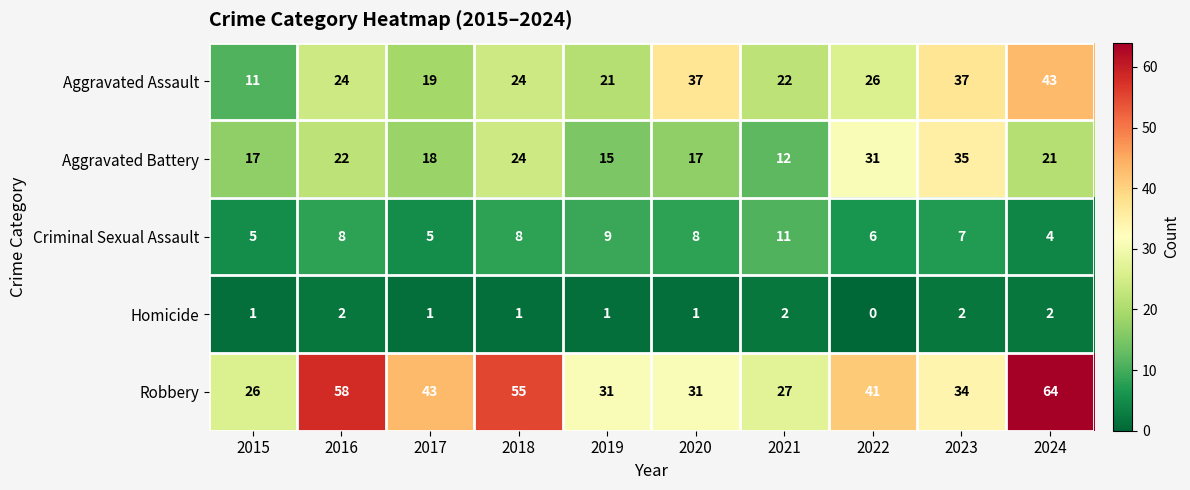

At which category does the chart reach its minimum across all series?

2022